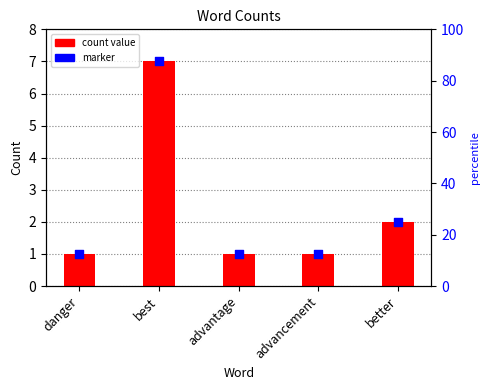

Which series reaches the maximum Y coordinate?

Count